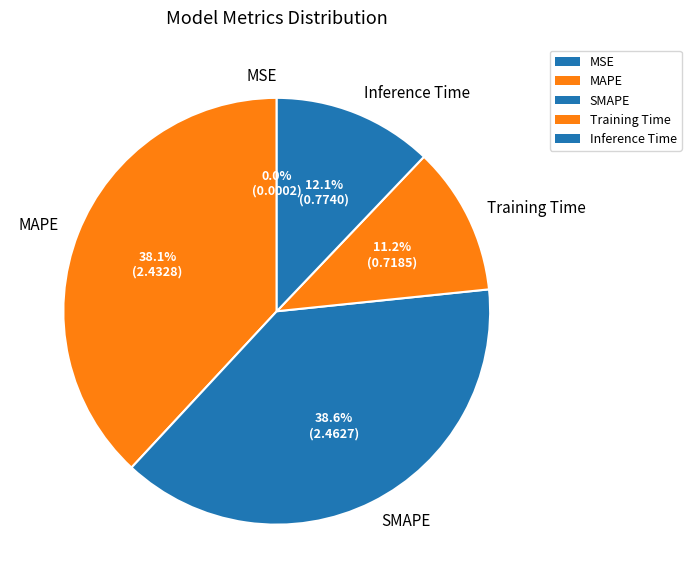

What percentage is the Training Time slice, to the nearest percent?

11%